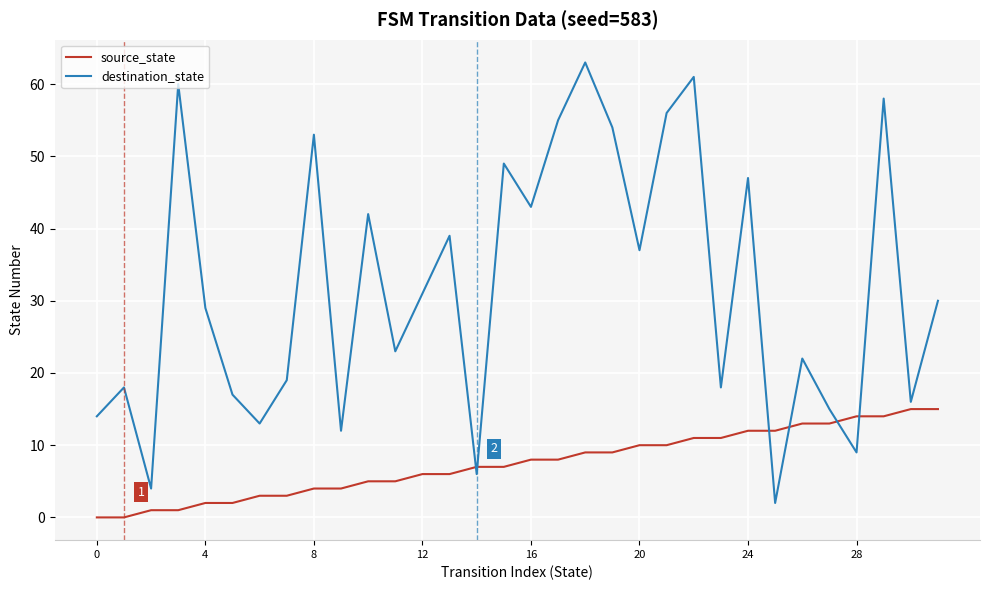

Which series has the widest spread of values?

destination_state